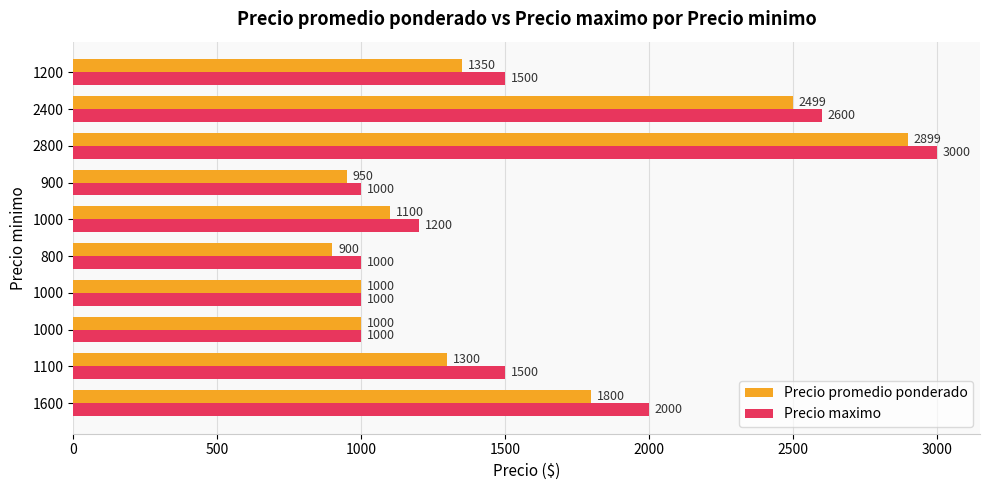

Reading left to right, list all the values displayed in this chart.

Precio promedio ponderado: 1800	1300	1000	1000	900	1100	950	2899	2499	1350
Precio maximo: 2000	1500	1000	1000	1000	1200	1000	3000	2600	1500